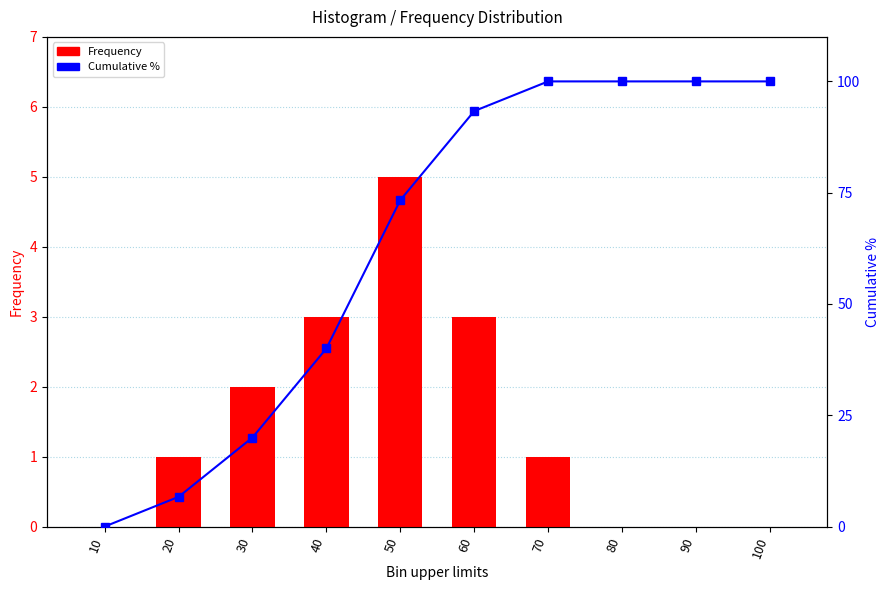

At which label is Frequency closest to 2?

30